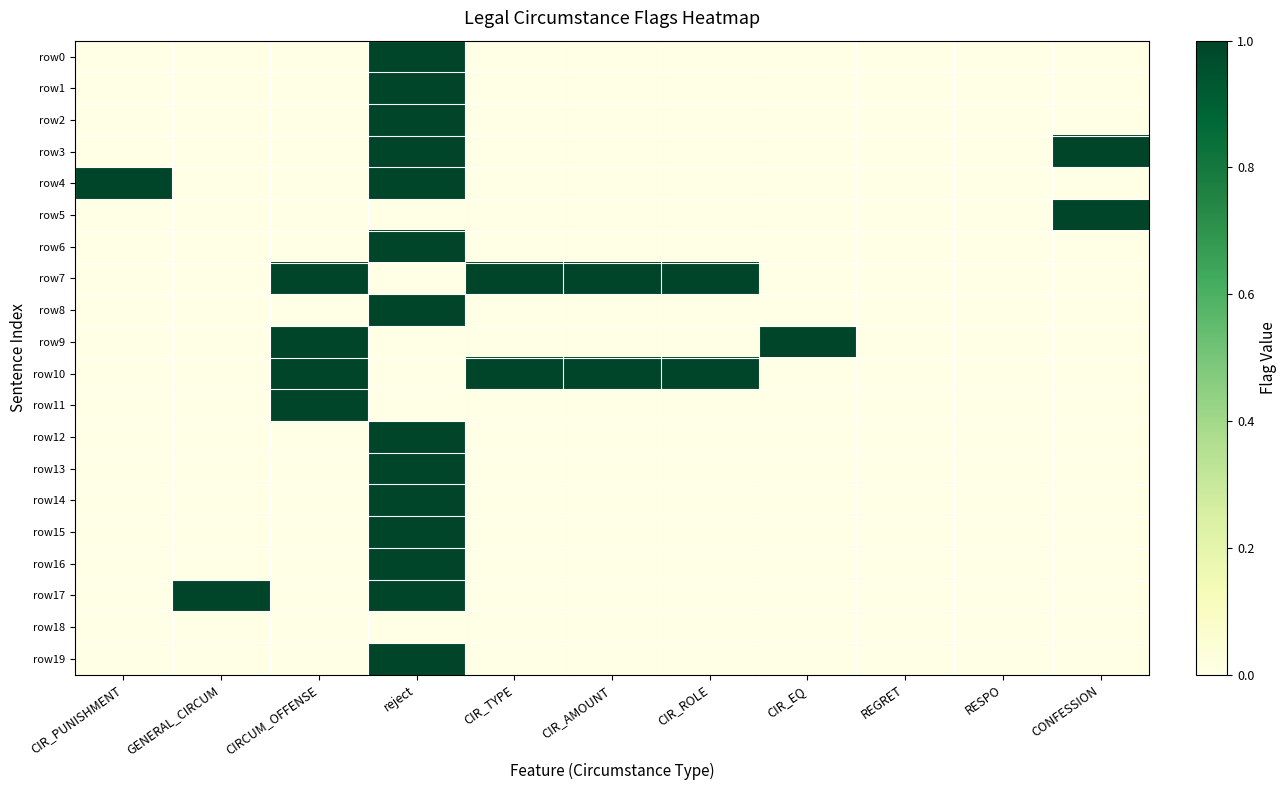

What is the difference between the highest and lowest values at CIR_ROLE?

1